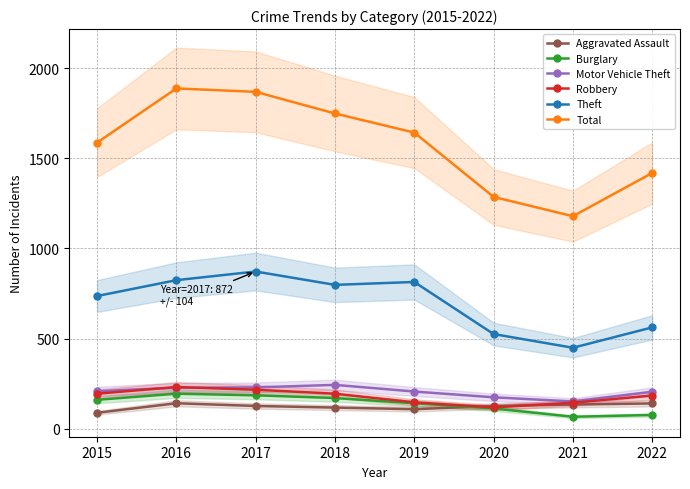

What is the minimum value for Robbery?

118